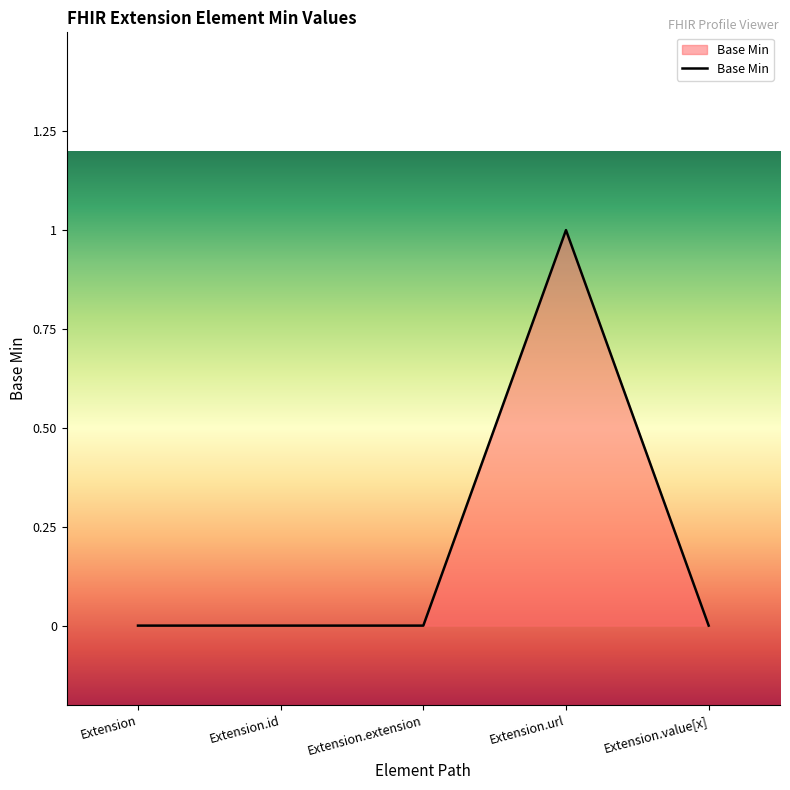

How many series are shown in this chart?

1